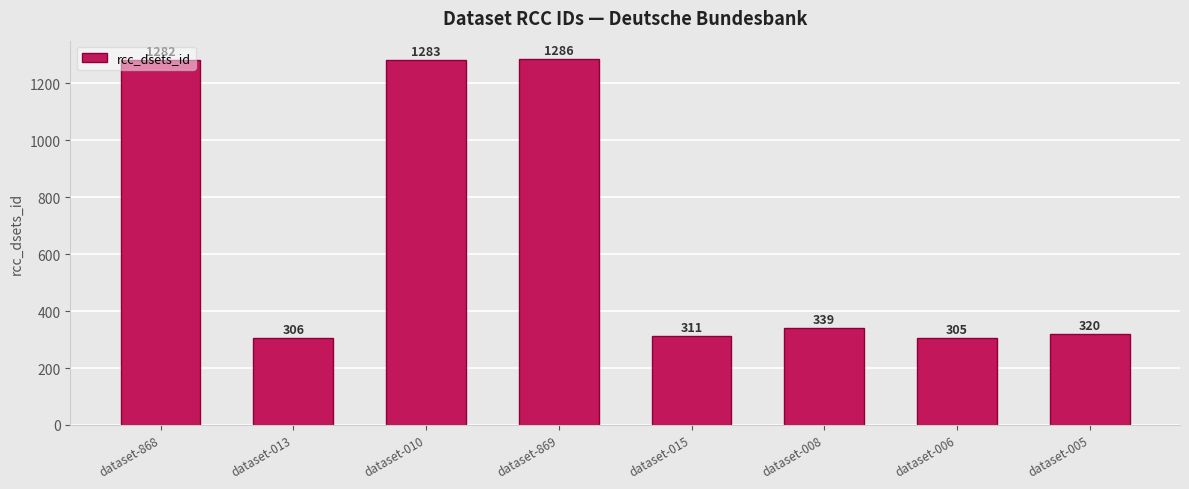

Rank the categories by value from lowest to highest.

dataset-006, dataset-013, dataset-015, dataset-005, dataset-008, dataset-868, dataset-010, dataset-869